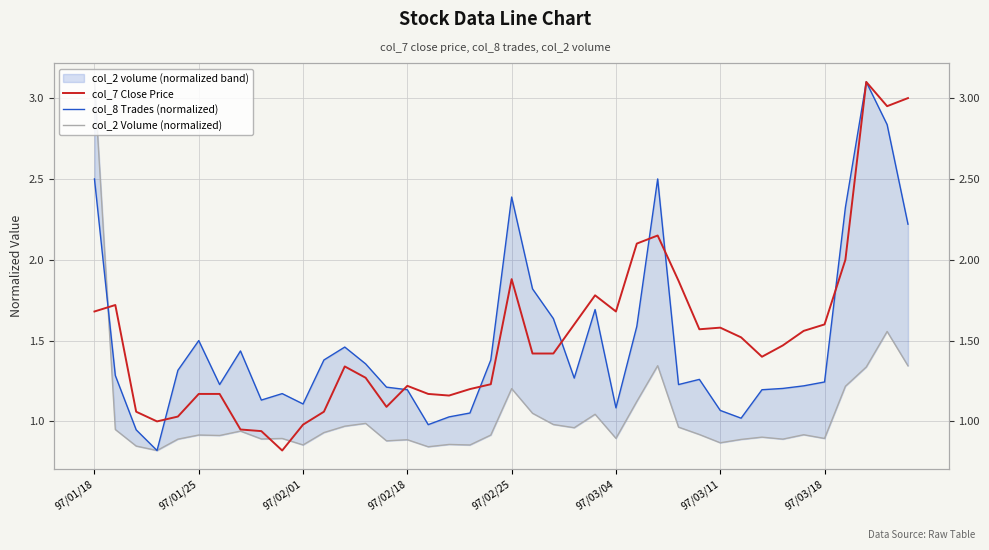

What is the difference between the maximum and second lowest values in the col_2 Volume (normalized) series?

2.3